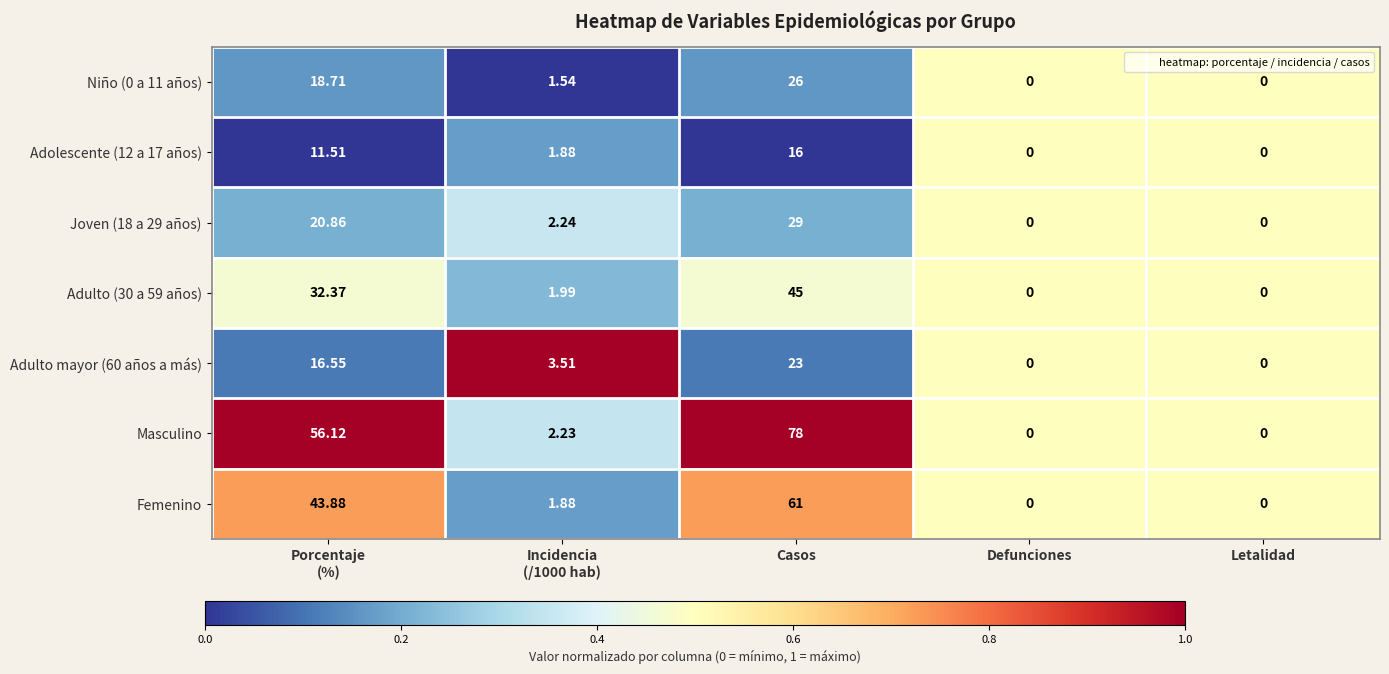

Which series has the largest range (max minus min)?

Masculino